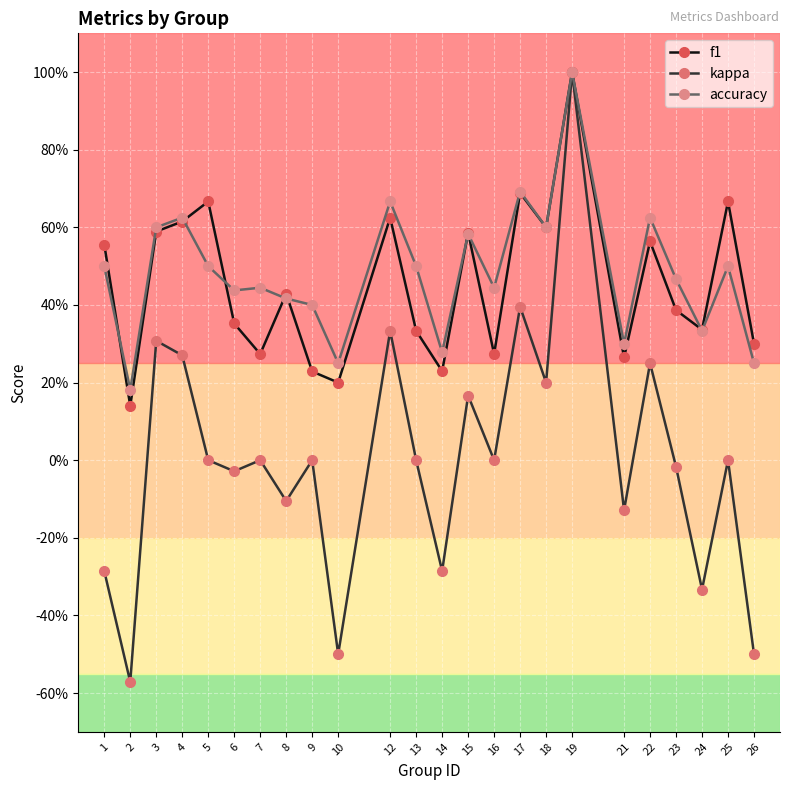

Between 22 and 16, which is larger?

22